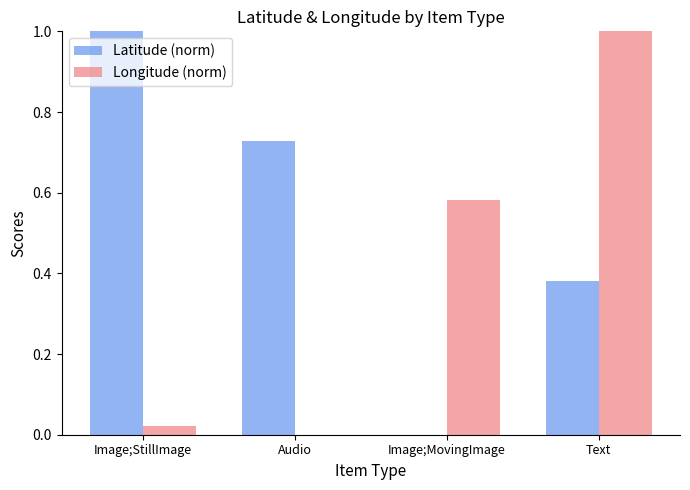

The Latitude (norm) series shows 0.2 at Audio. True or false?

False